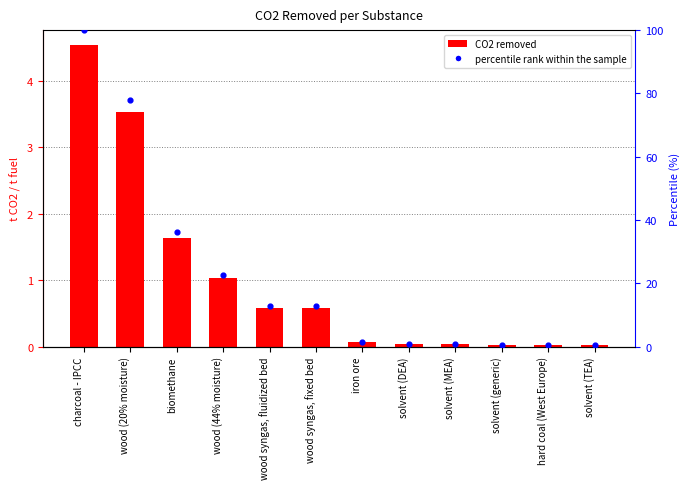

What is the change in value from charcoal - IPCC to wood (44% moisture)?

-3.5